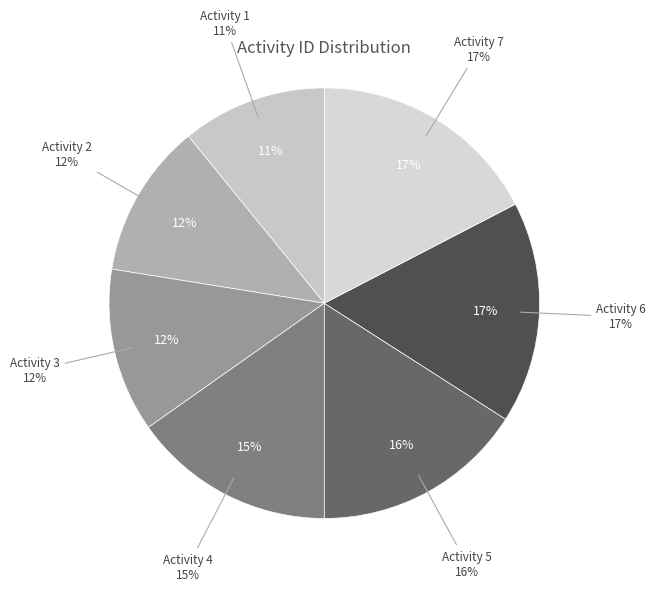

Rank the categories by value from lowest to highest.

1, 2, 3, 4, 5, 6, 7